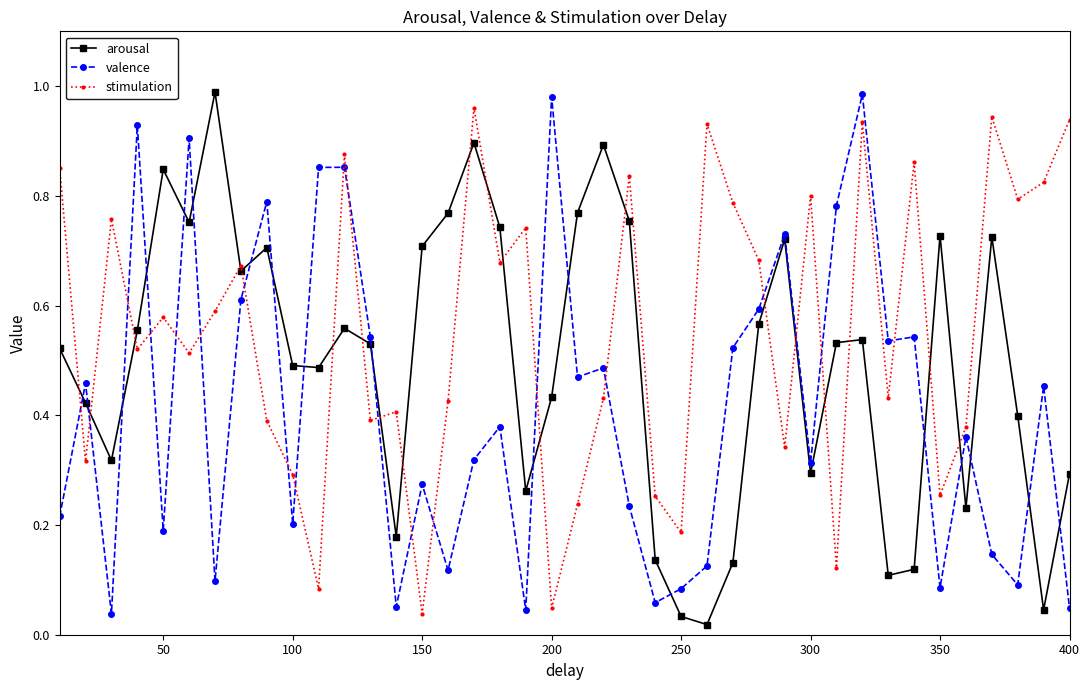

Rank the series by their average value, from lowest to highest.

valence, arousal, stimulation